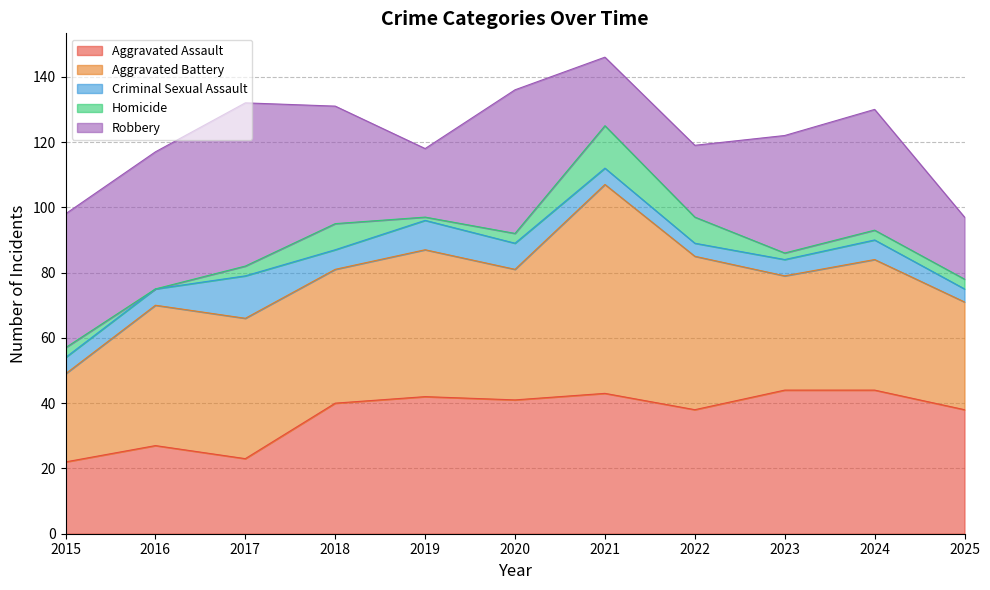

What is the sum of the Aggravated Assault values at 2023 and 2016?

71